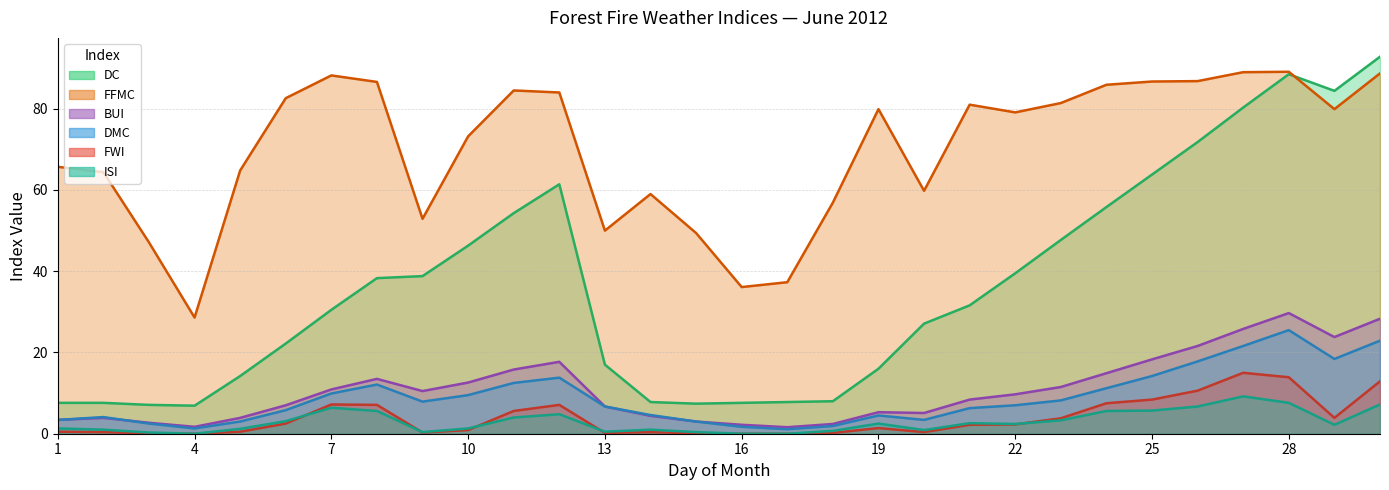

What is the spread (max minus min) of values at 13?

49.8